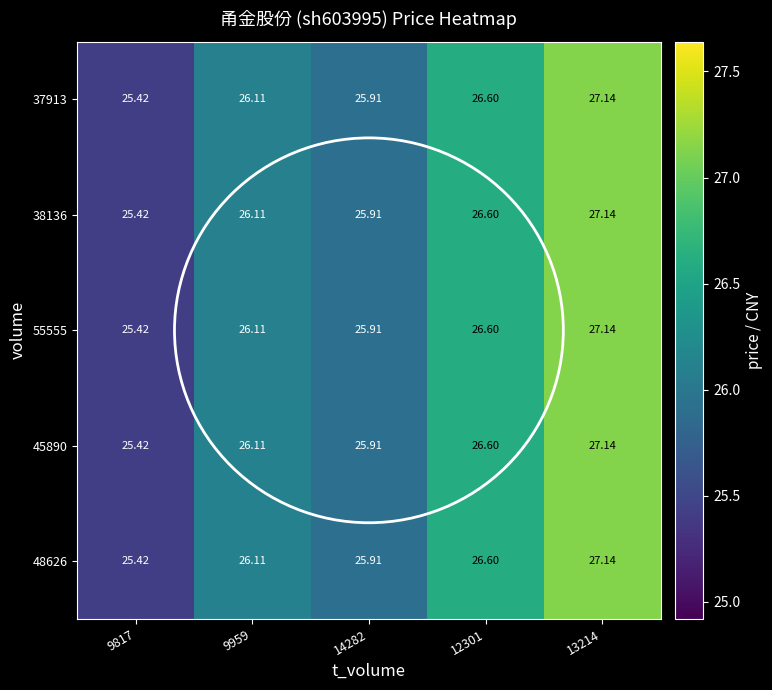

Is the value of 48626 at 9817 greater than the value of 37913 at 13214?

No